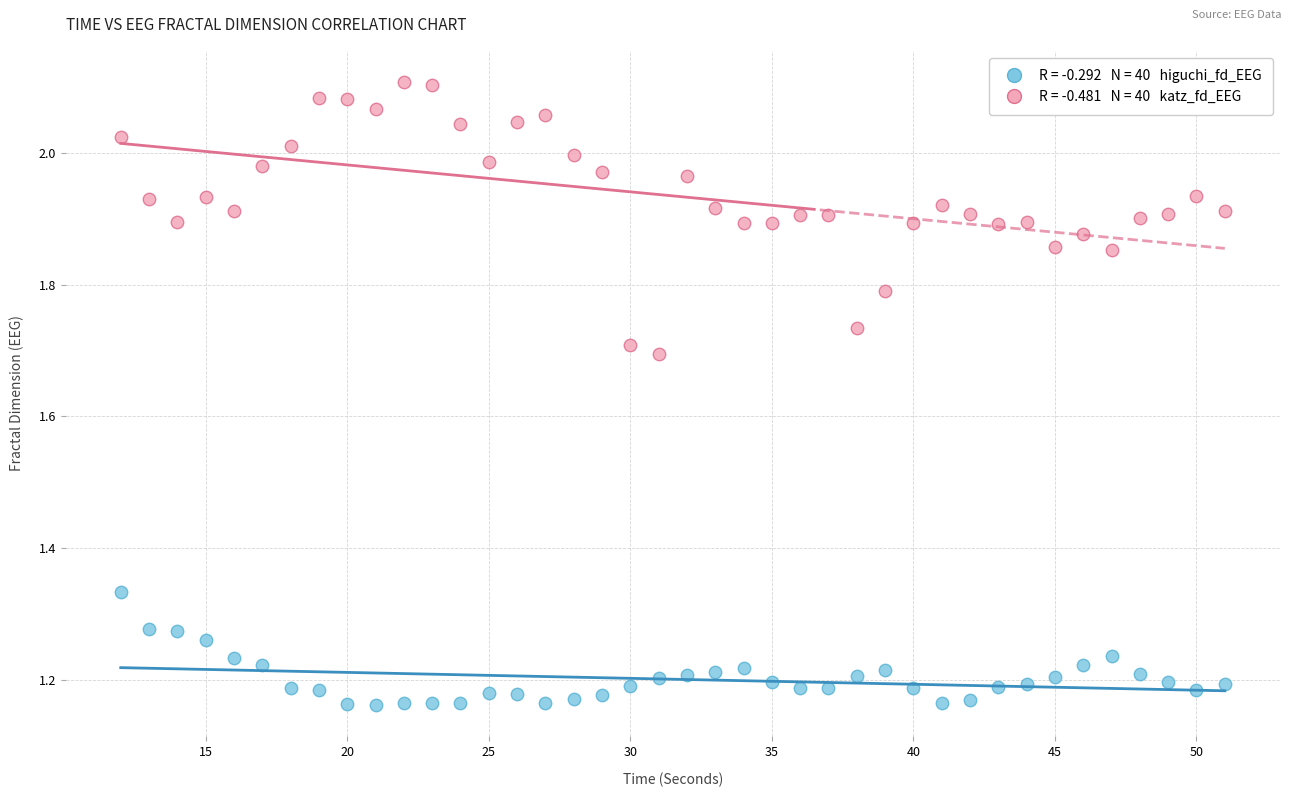

Across all data points, what is the range of Y values (max minus min)?

0.9